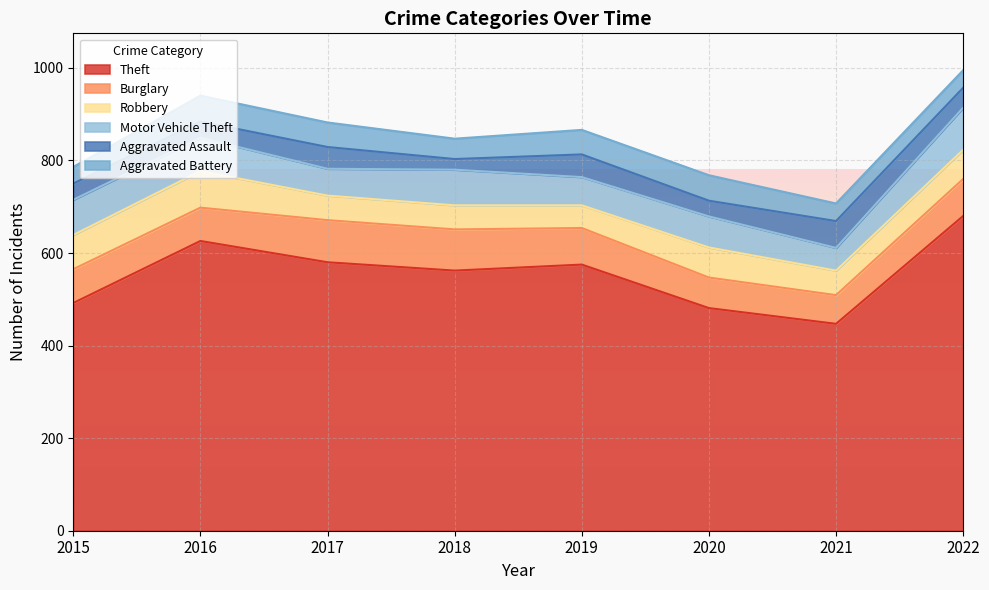

How many intersections are there between Motor Vehicle Theft and Robbery?

4